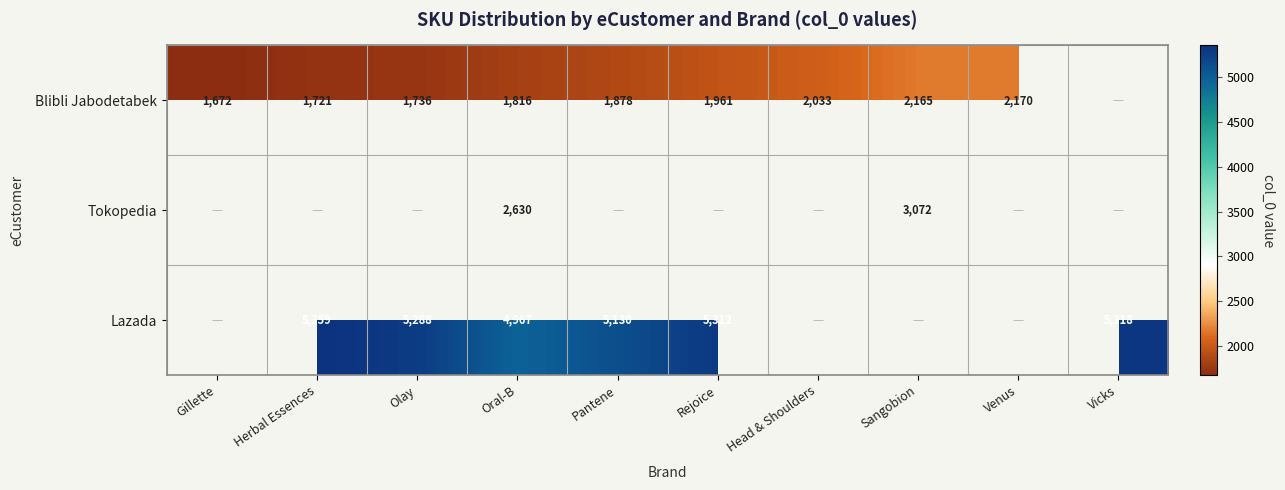

Is the value of Tokopedia at Oral-B greater than the value of Blibli Jabodetabek at Venus?

Yes